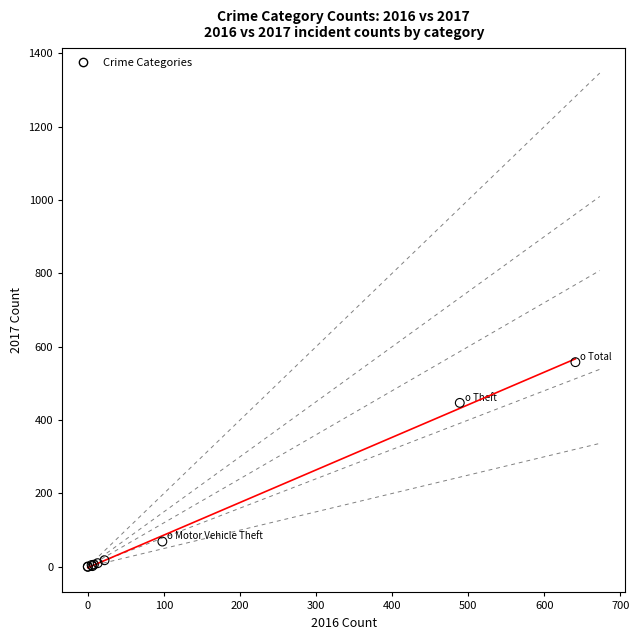

What Y value in the scatter plot is closest to 279?

447